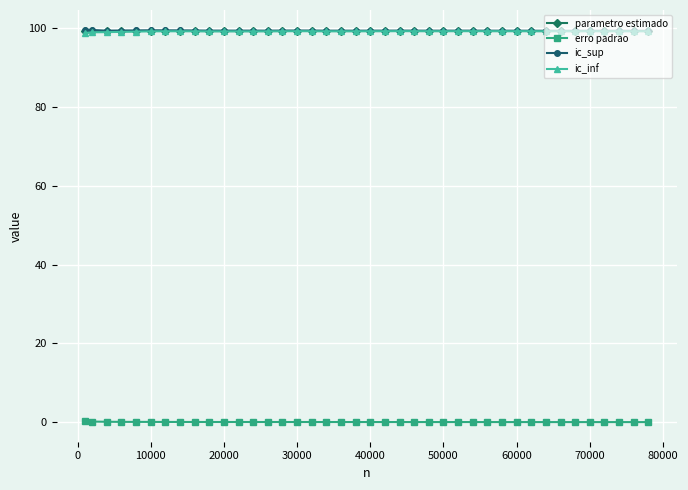

True or false: erro padrao and ic_sup cross at least once.

False